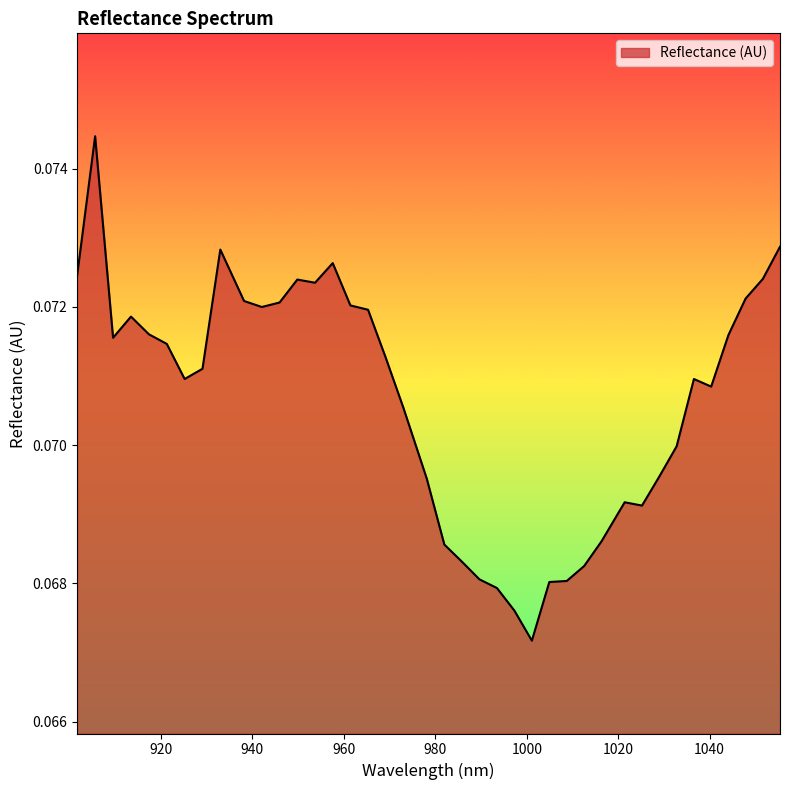

Which category has the highest value across all series?

905.592173